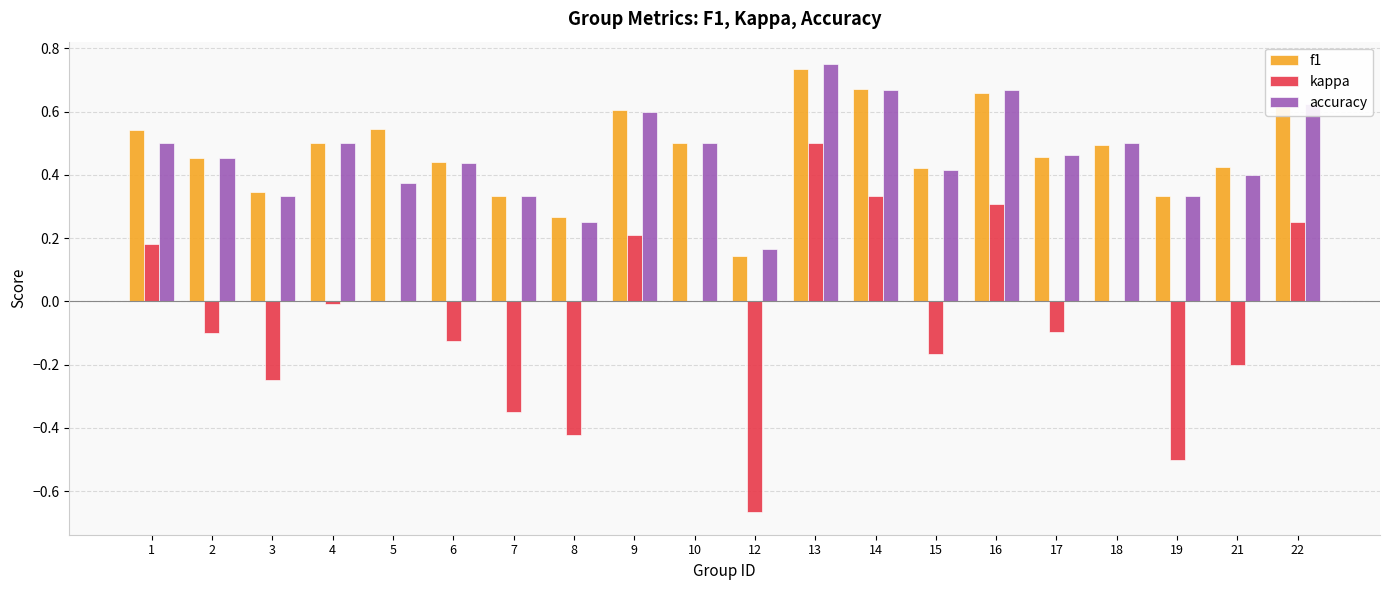

True or false: f1 has a value of 0.3 at 19.

True